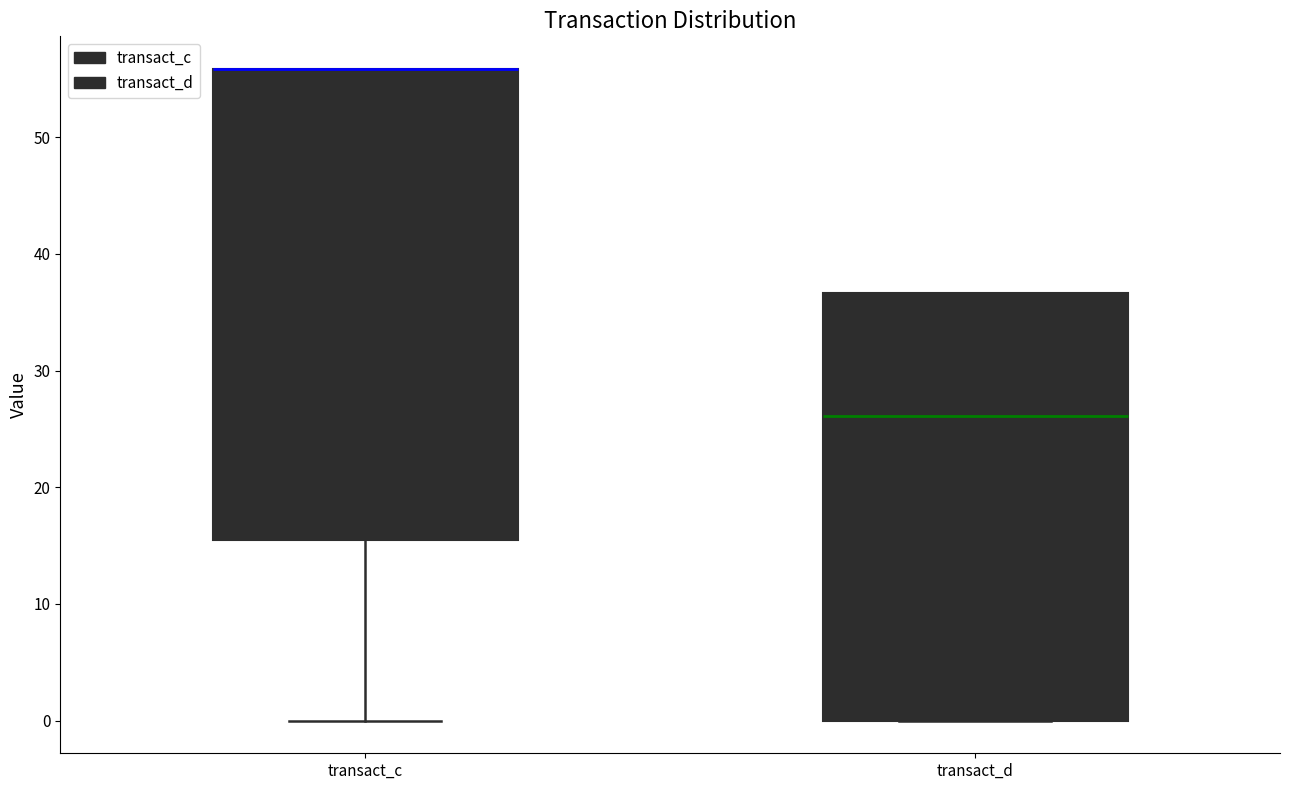

Reading left to right, transcribe this box plot: for each box, give where its median line is, the range the box spans, and where its two whiskers end, as read against the y-axis. The values are not printed on the chart, so give them approximately, as read against the axis.

transact_c: median 56 (drawn on the box's upper edge), box 16 to 56, whiskers 0 to 56
transact_d: median 26, box 0 to 37, whiskers 0 to 37